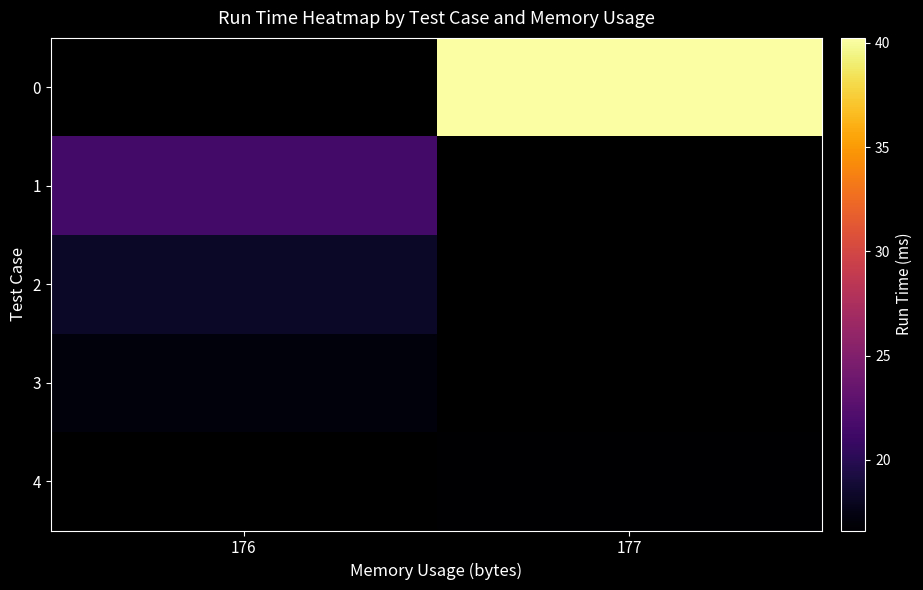

Is it true that 3 equals 17.1 at 176?

True